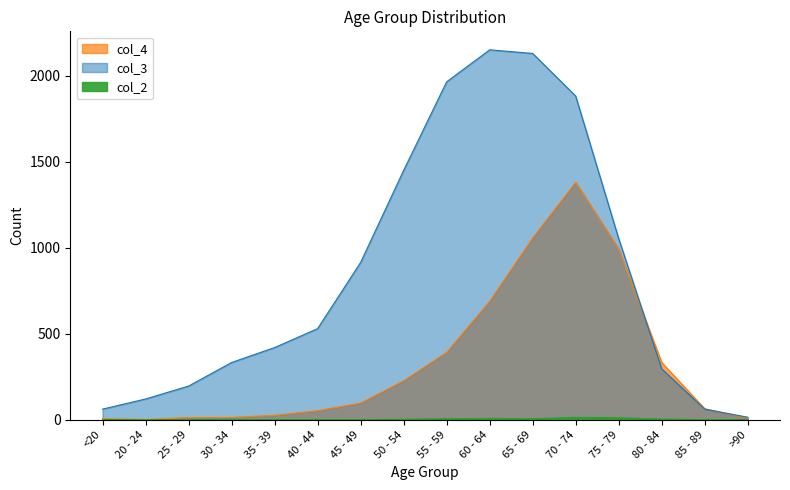

What is the sum of all col_4 values?

5357